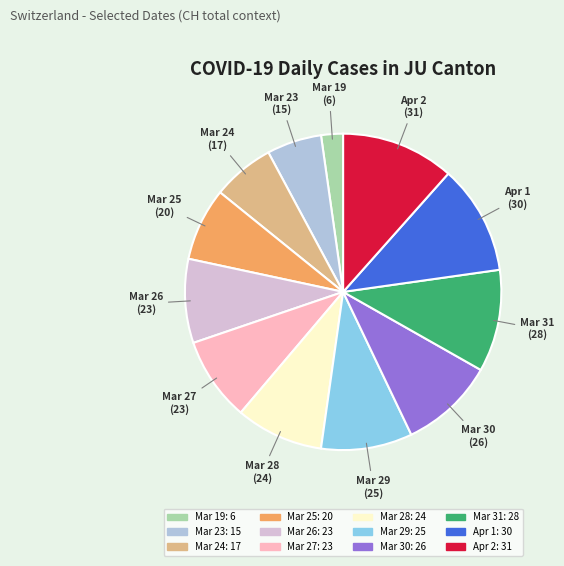

Does any single category account for the majority?

No